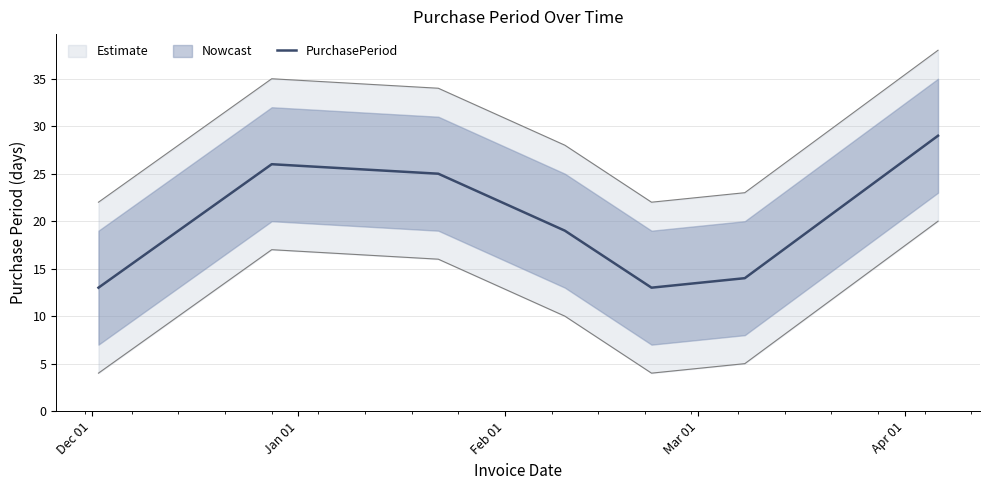

How many data points does each series have?

7